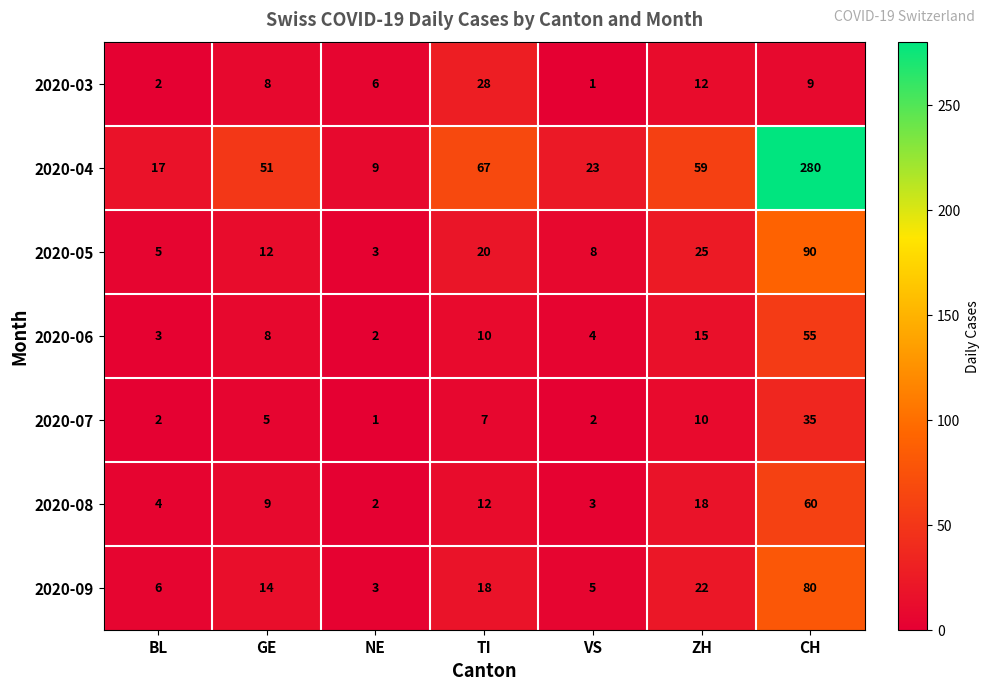

What is the average value of the 2020-03 series?

9